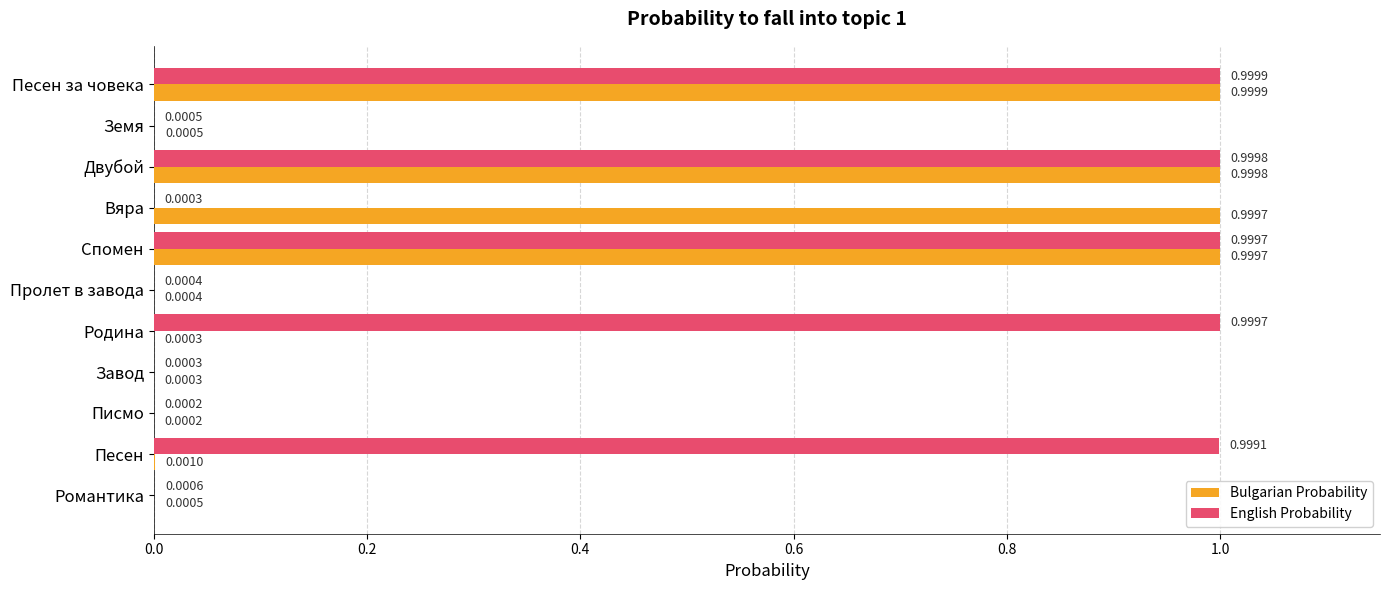

Between Пролет в завода and Родина, which series saw the biggest shift?

English Probability